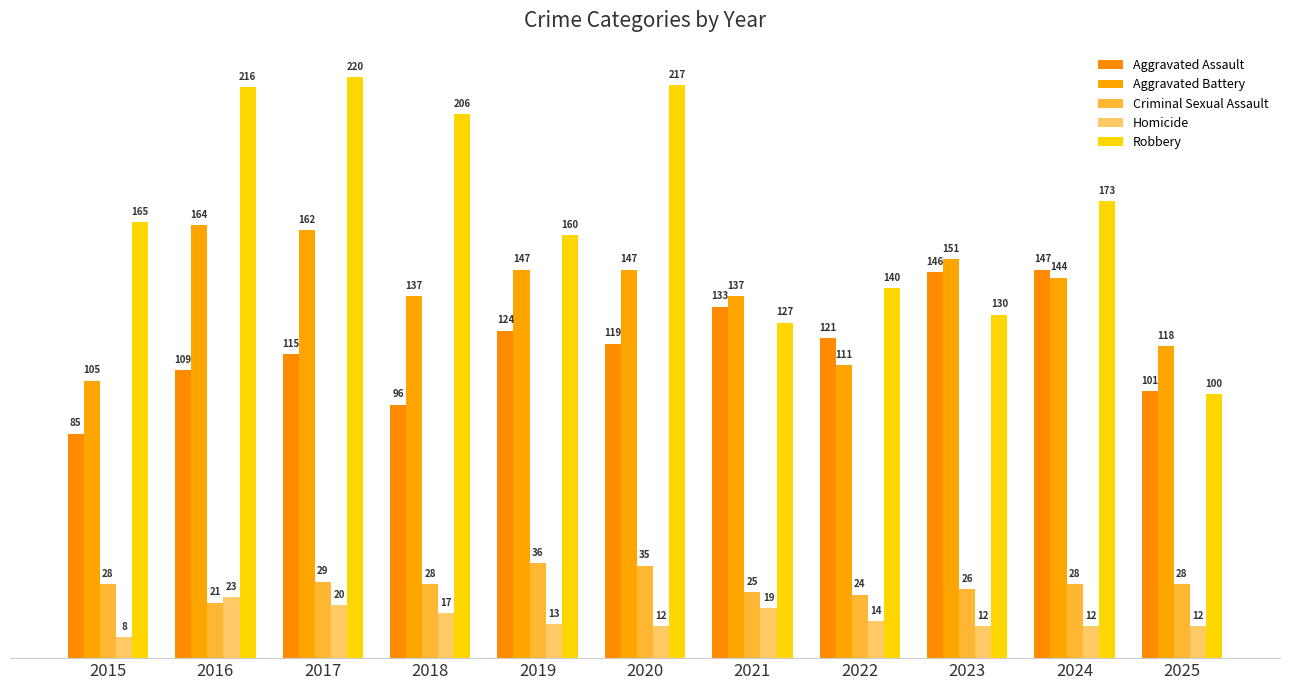

At which label is Aggravated Battery closest to 134?

2018